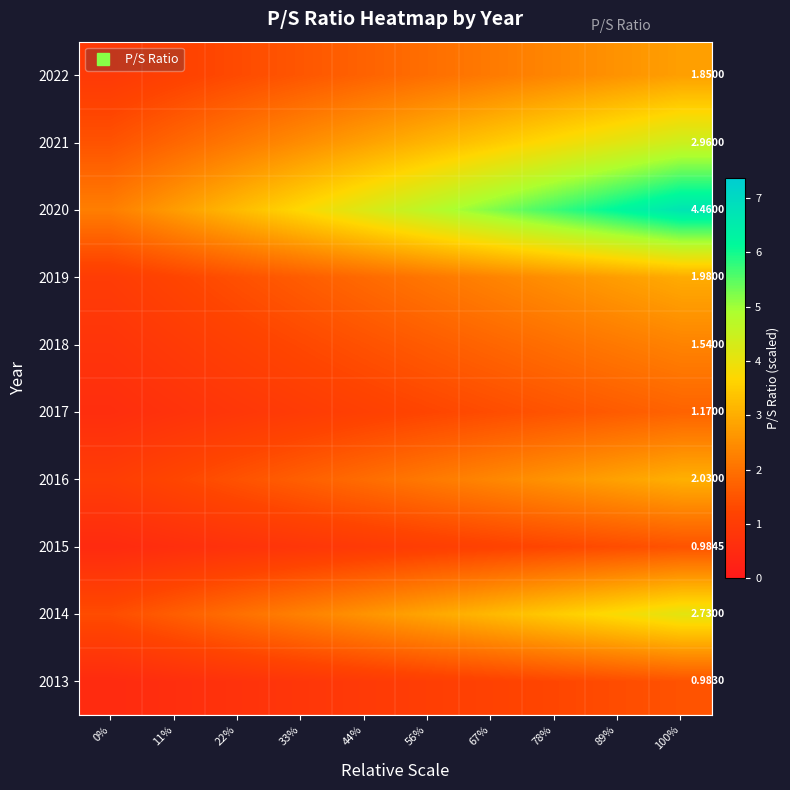

Which series has the largest total across all categories?

2020